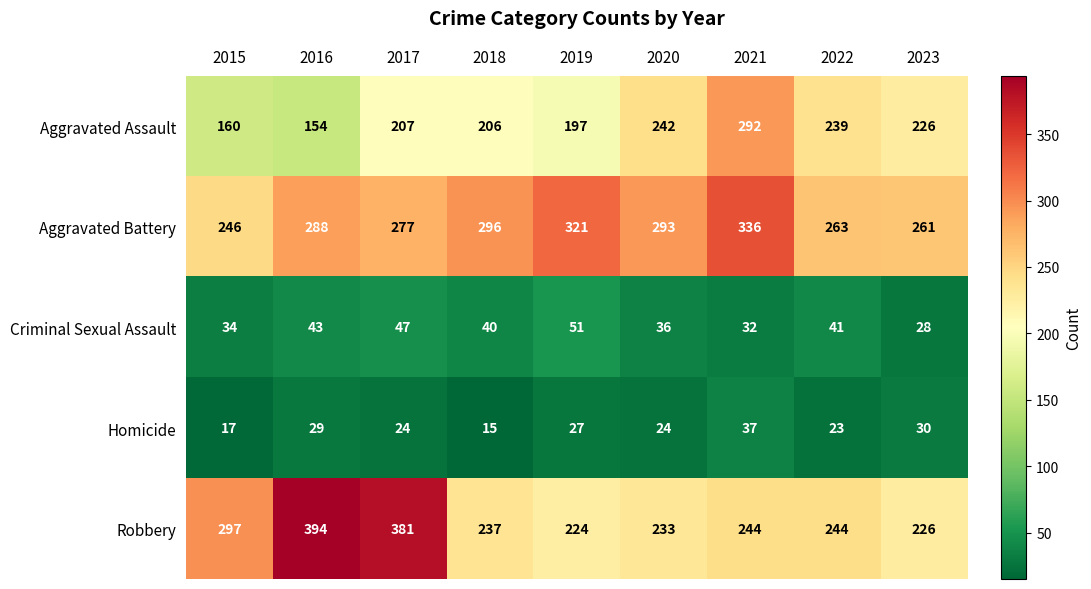

Which category has the lowest value in the Robbery series?

2019